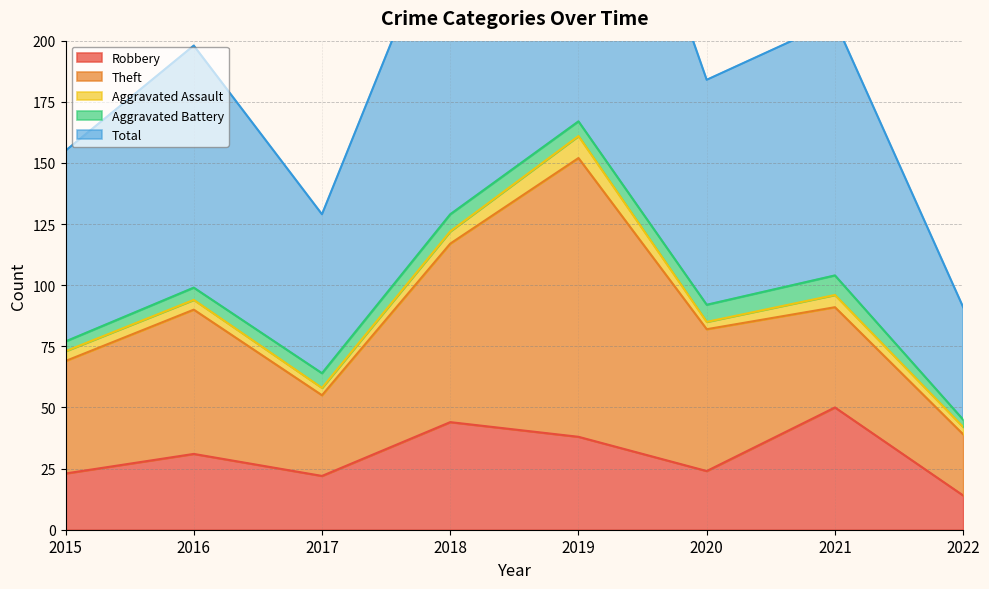

Rank the categories by Robbery value from lowest to highest.

2022, 2017, 2015, 2020, 2016, 2019, 2018, 2021